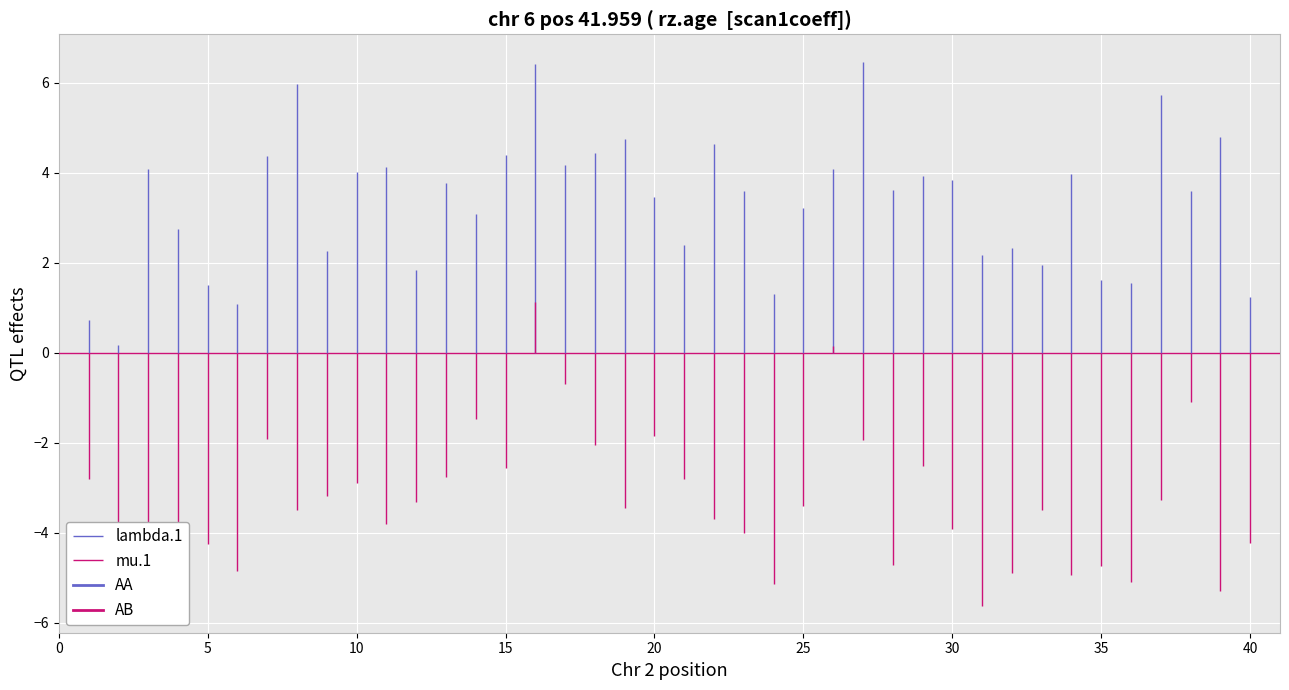

Between 5 and 0, which is larger?

5